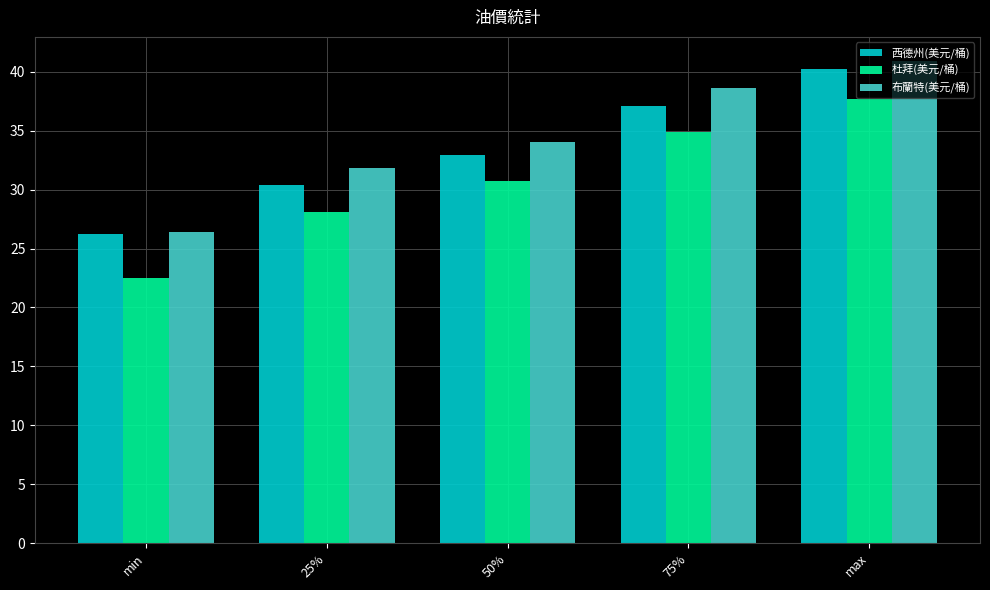

What is the spread (max minus min) of values at max?

3.2